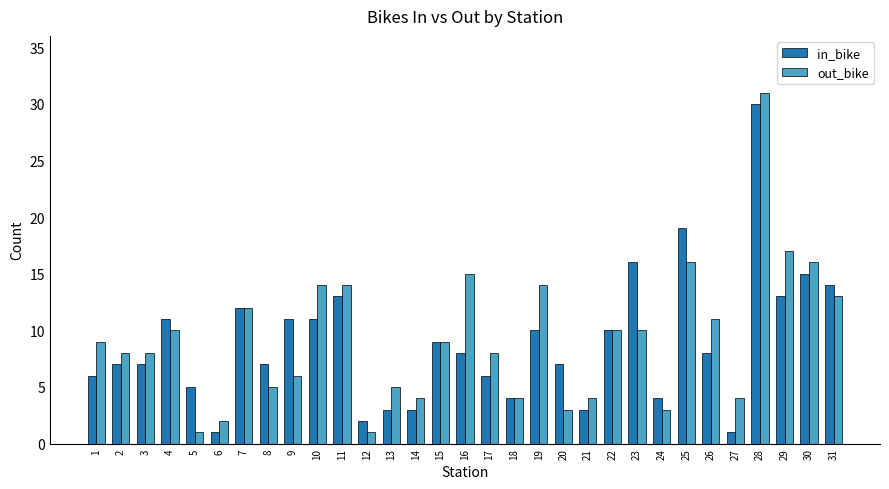

Rank the series by their maximum value, from lowest to highest.

in_bike, out_bike